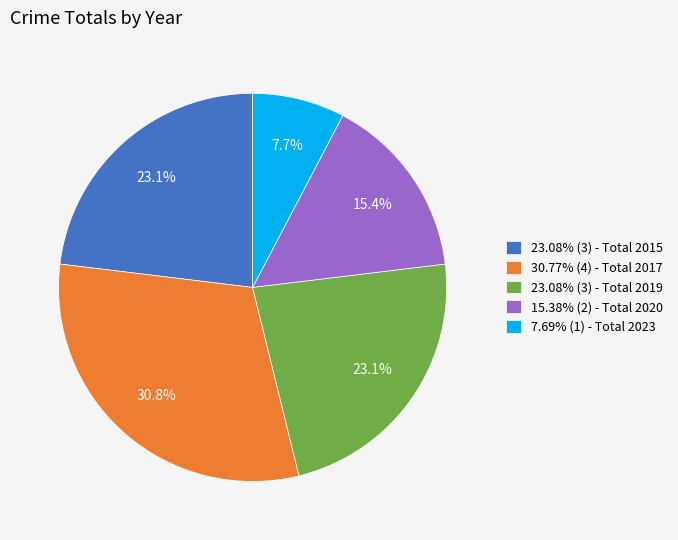

Is the sum of 15.38% (2) - Total 2020 and 7.69% (1) - Total 2023 greater than half?

No